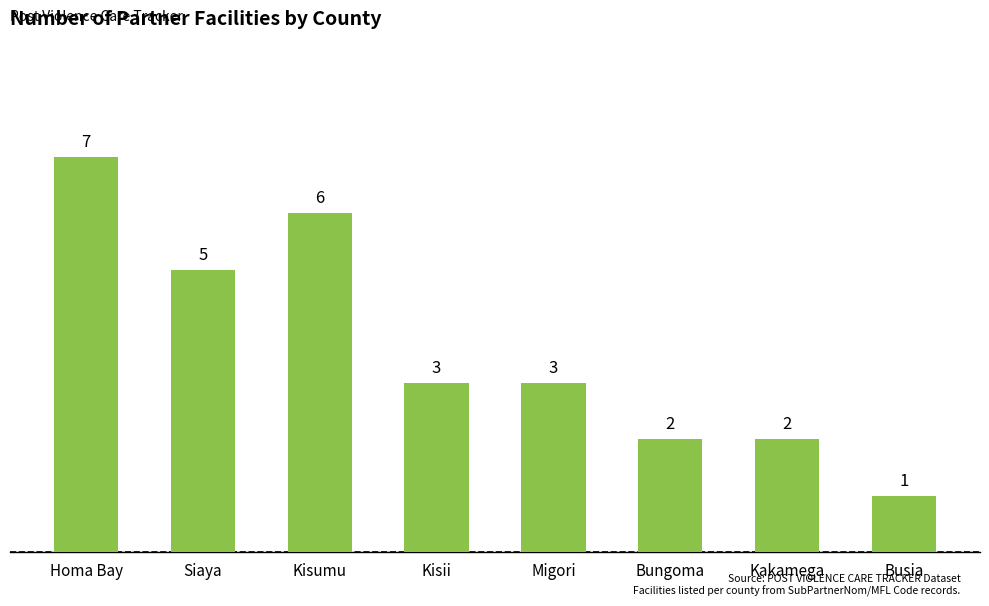

How many distinct data groups are displayed?

1